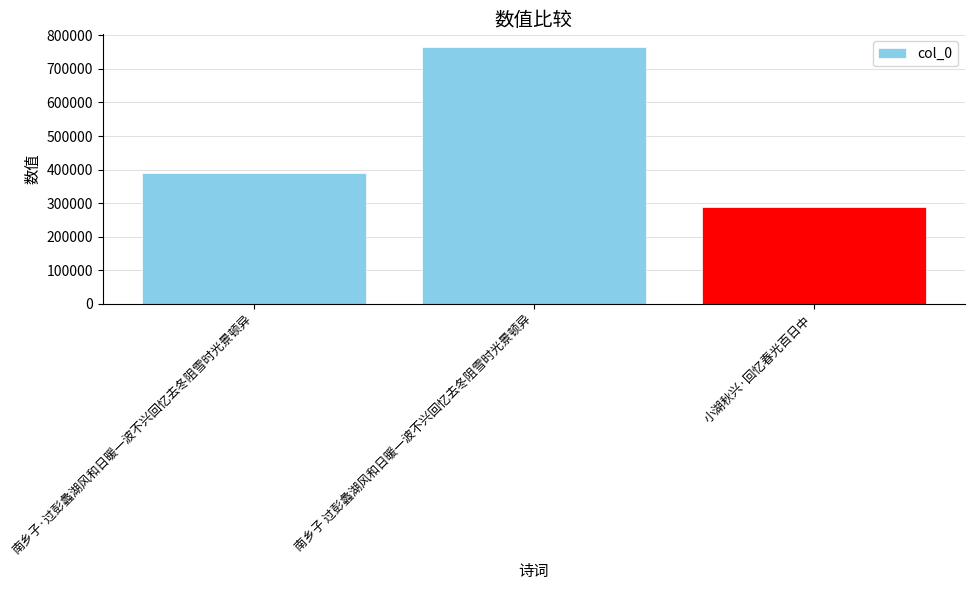

Reading left to right, transcribe all the data shown in this chart.

南乡子·过彭蠡湖风和日暖一波不兴回忆去冬阻雪时光景顿异=389327	南乡子 过彭蠡湖风和日暖一波不兴回忆去冬阻雪时光景顿异=764898	小湖秋兴·回忆春光百日中=288027